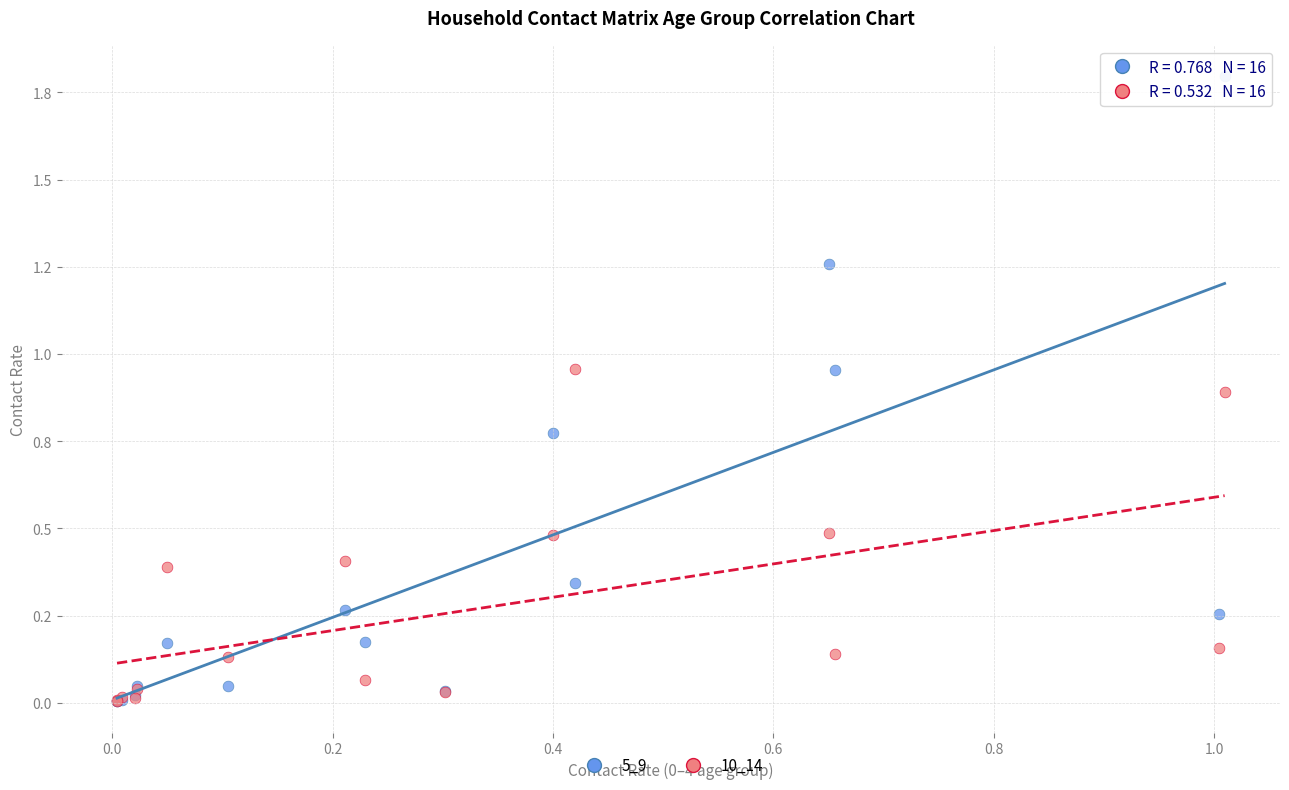

What are all the series names shown in the legend?

5_9, 10_14